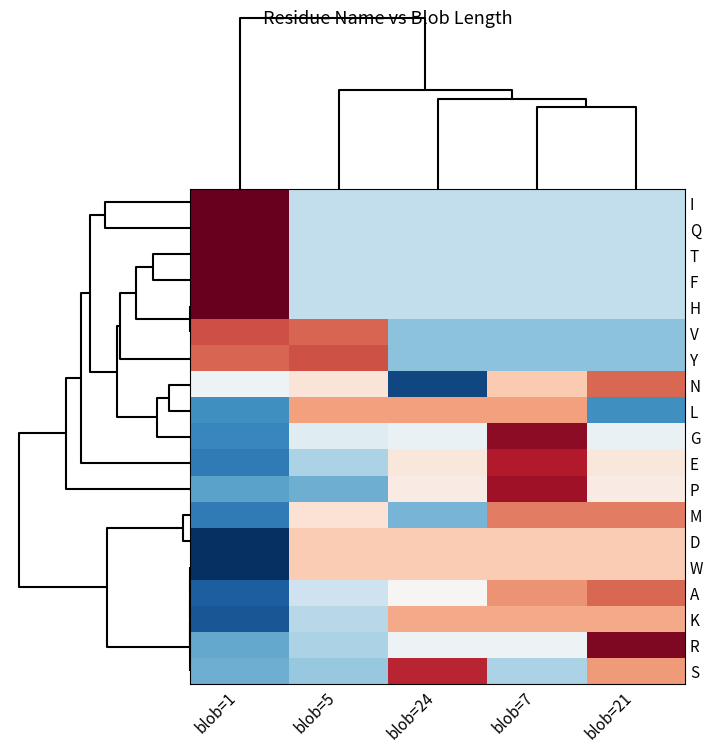

How many data points does each series have?

5